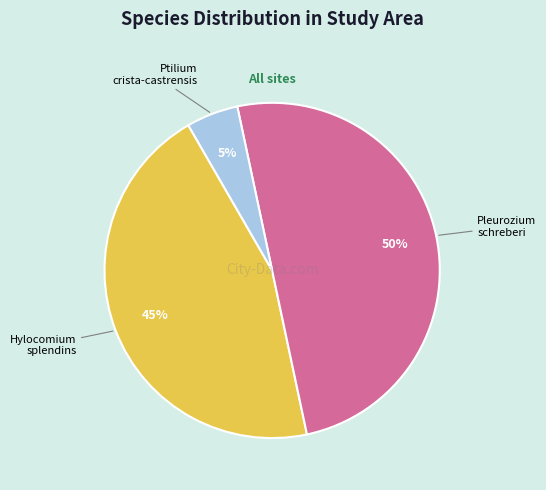

Which slice is the smallest?

Ptilium crista-castrensis